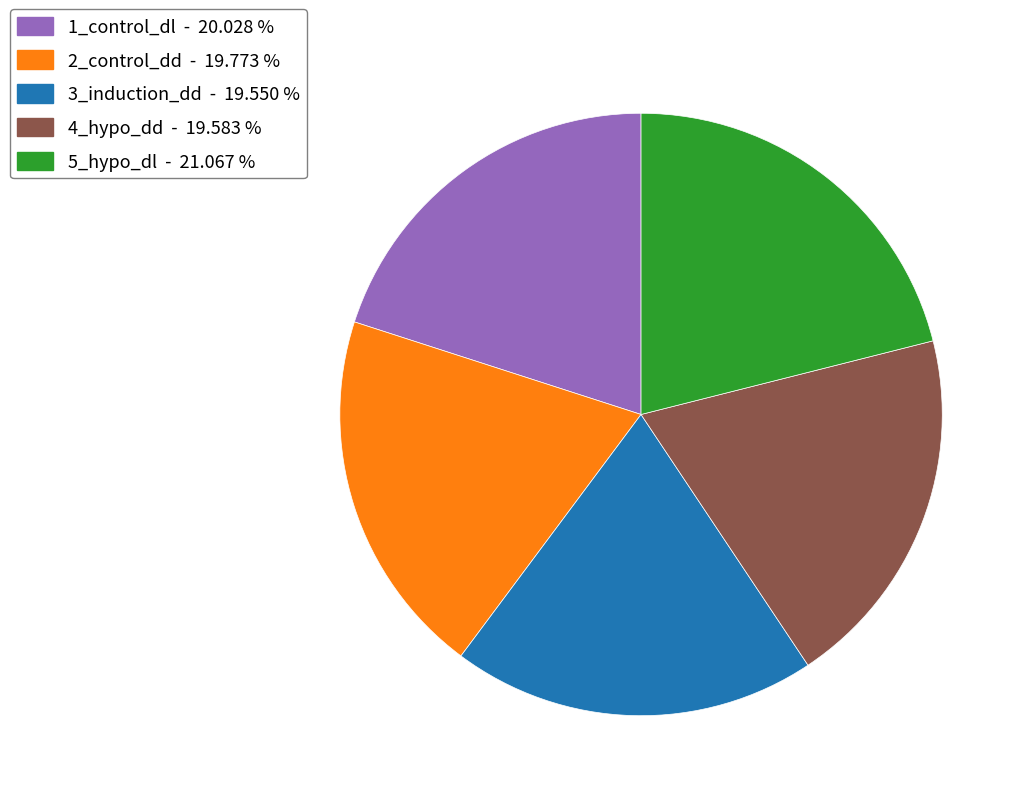

Which has a higher value, 1_control_dl - 20.028 % or 5_hypo_dl - 21.067 %?

5_hypo_dl - 21.067 %